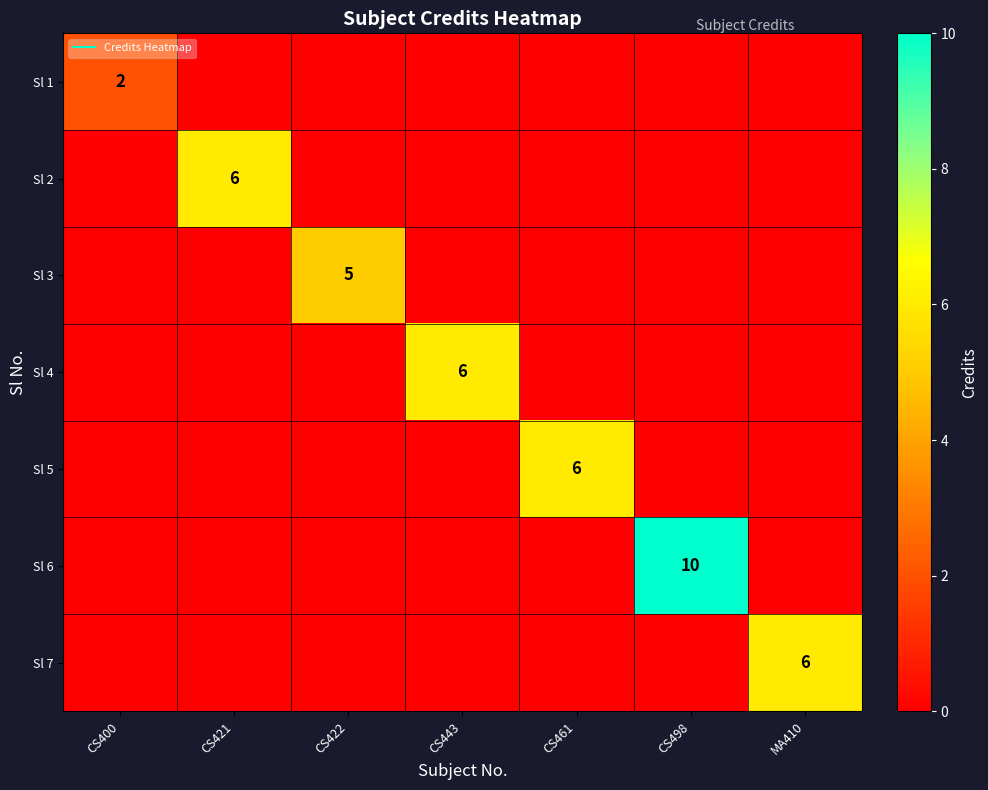

True or false: Sl 3 has a value of 0 at CS461.

True